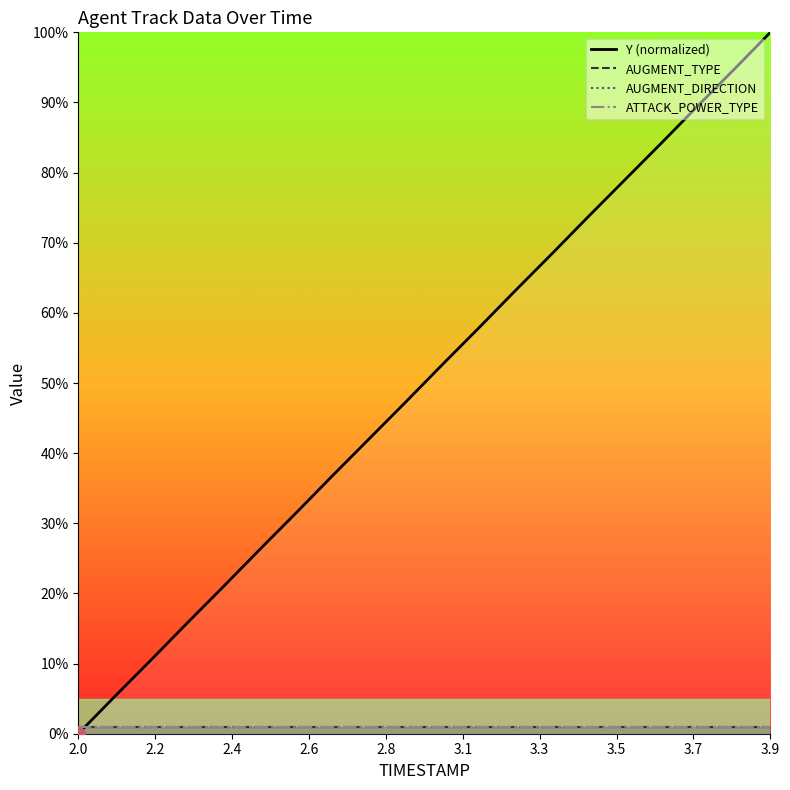

How many categories are shown in the chart?

20